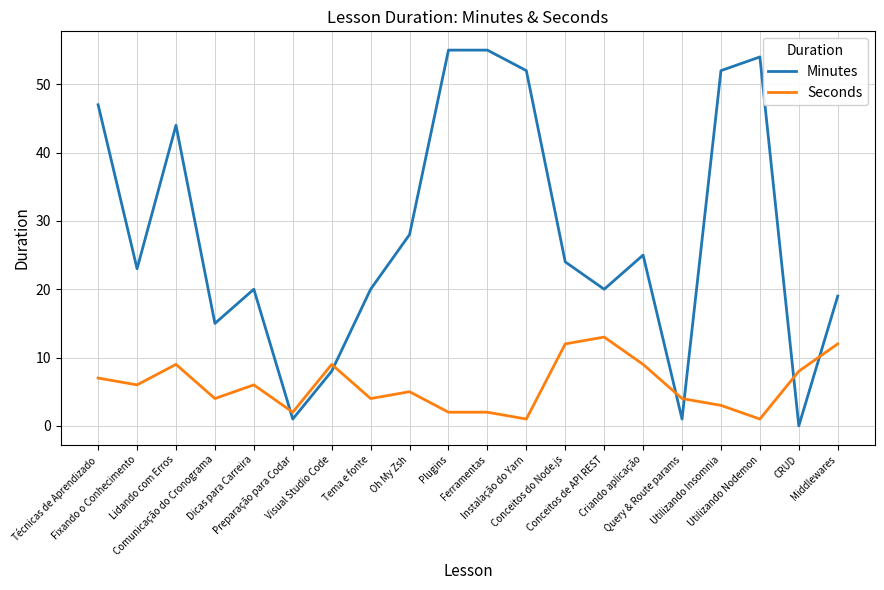

Is the value of Seconds at Dicas para Carreira greater than the value of Minutes at Oh My Zsh?

No